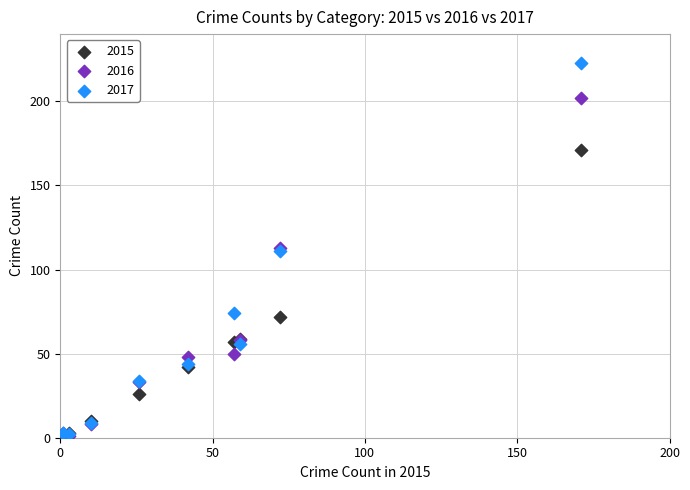

What are all the series names shown in the legend?

2015, 2016, 2017